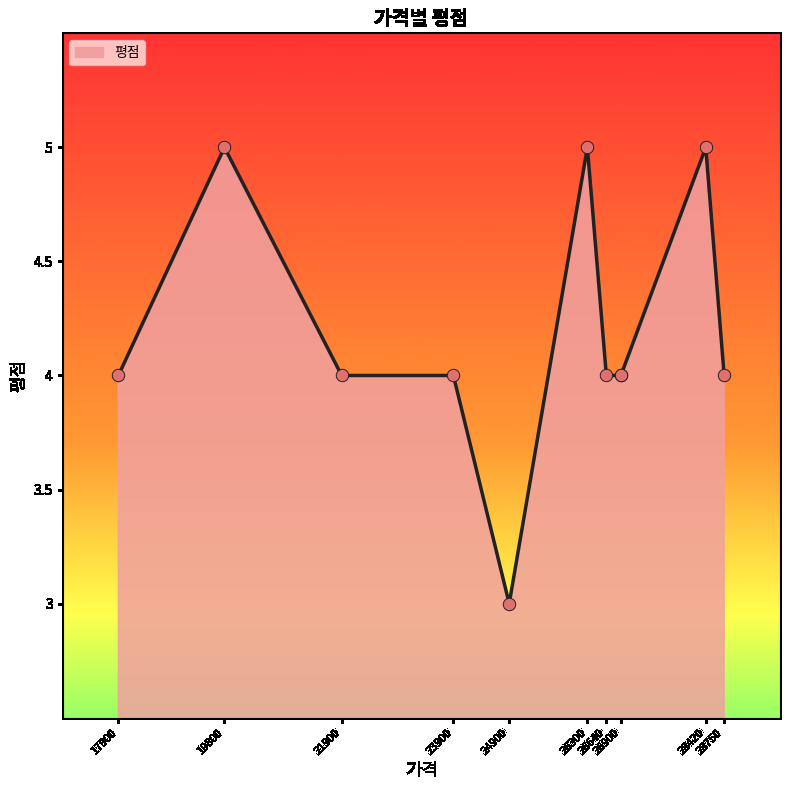

Which has a higher value, 21900 or 26900?

21900